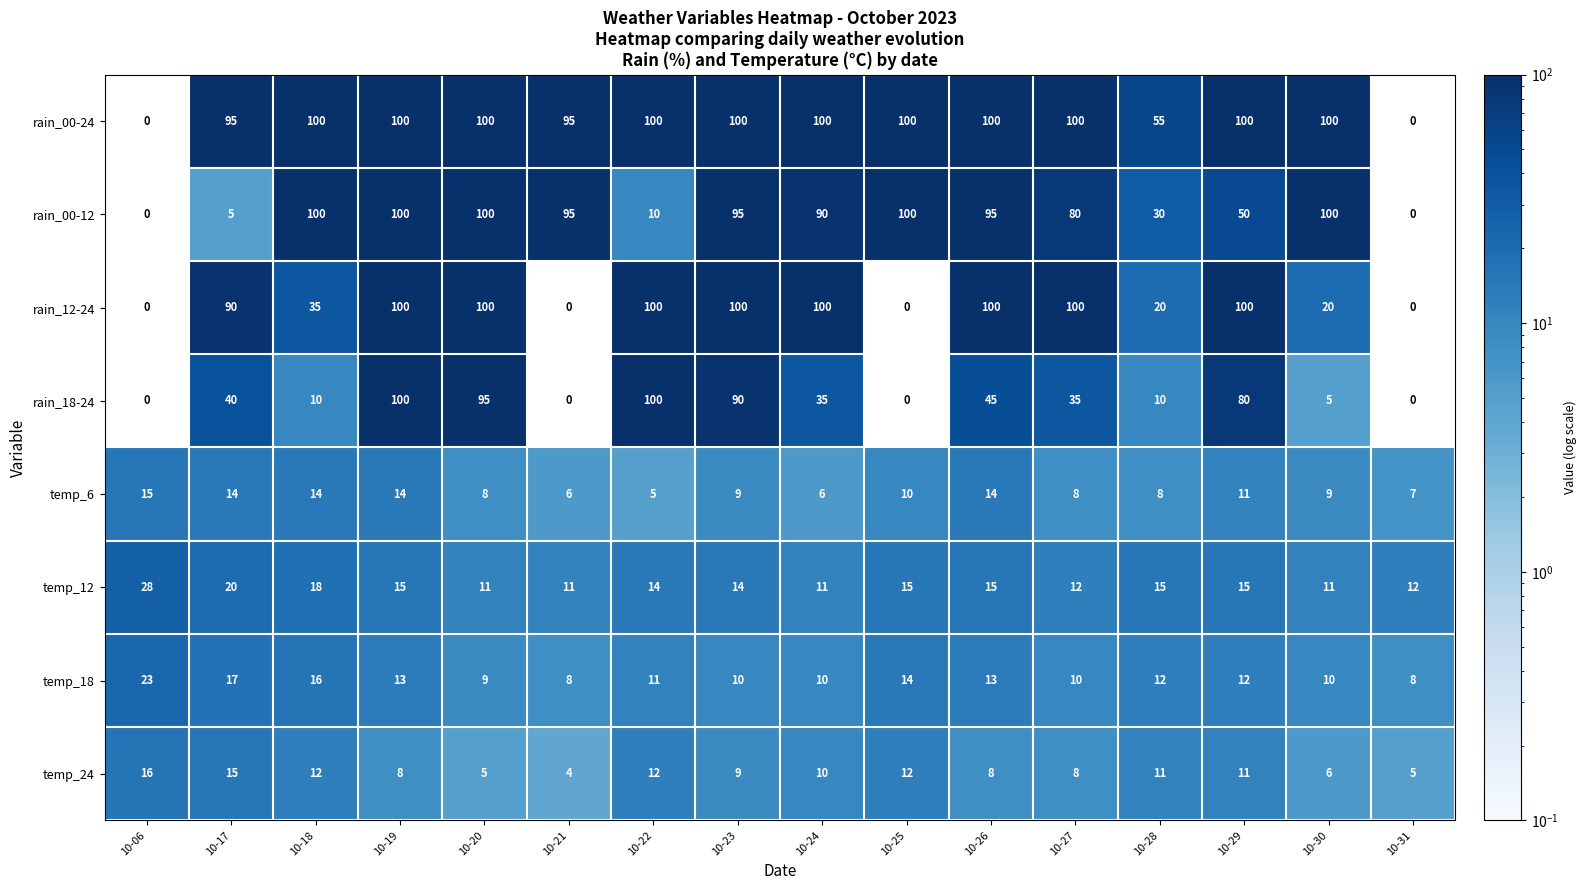

The rain_12-24 series shows 0 at 10-25. True or false?

True